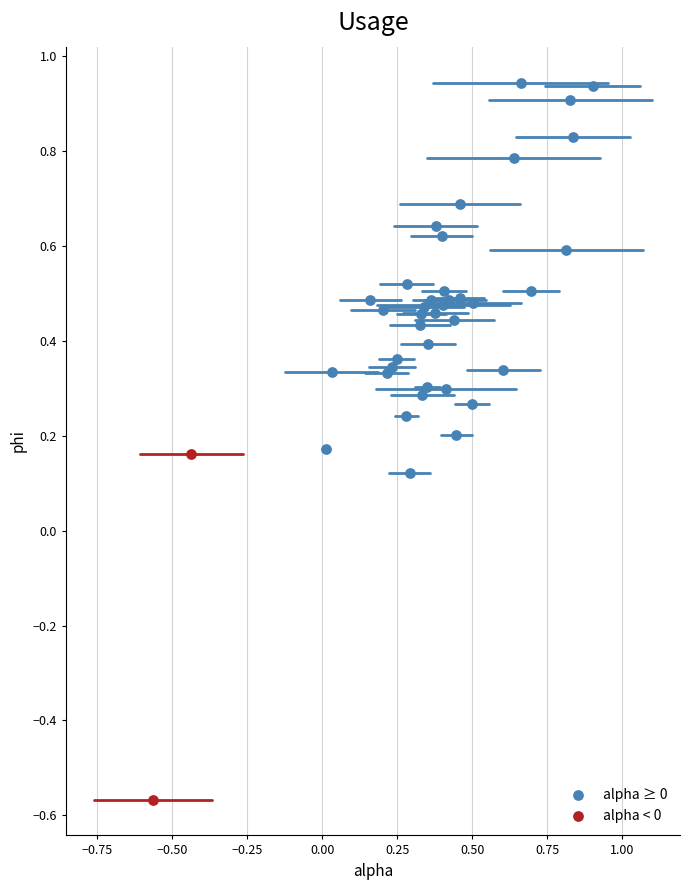

Which series has the widest spread of Y values?

alpha ≥ 0